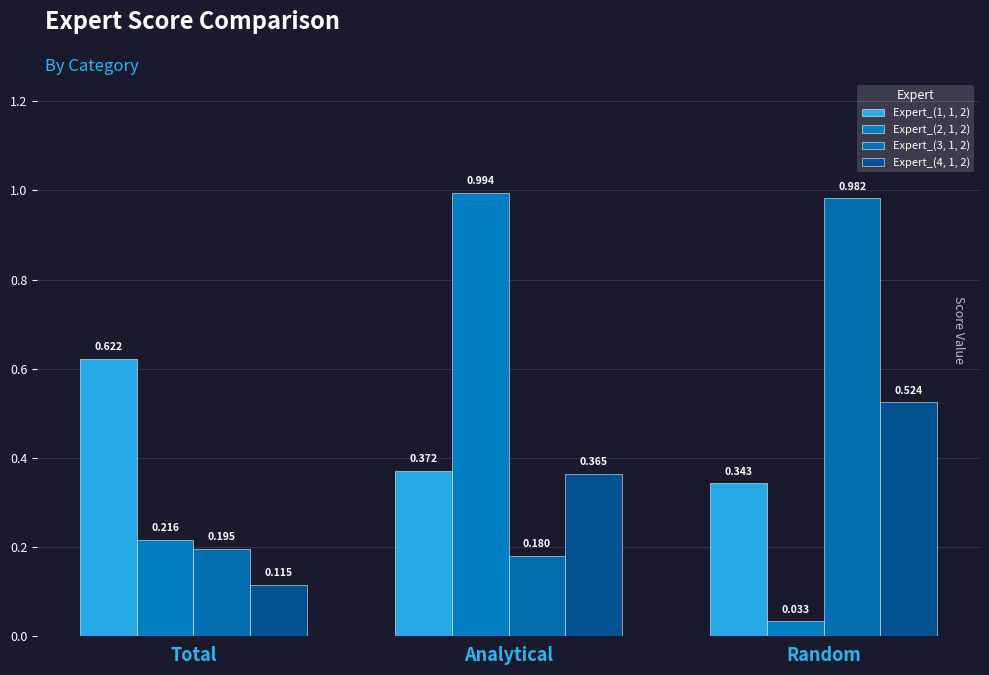

How many distinct data groups are displayed?

4